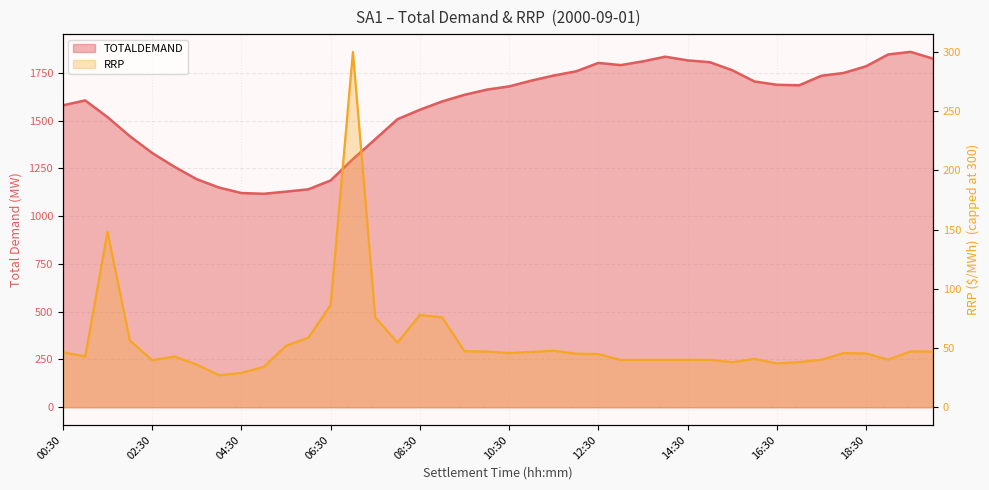

Is it true that the value at 06:30 is 1186.5?

True